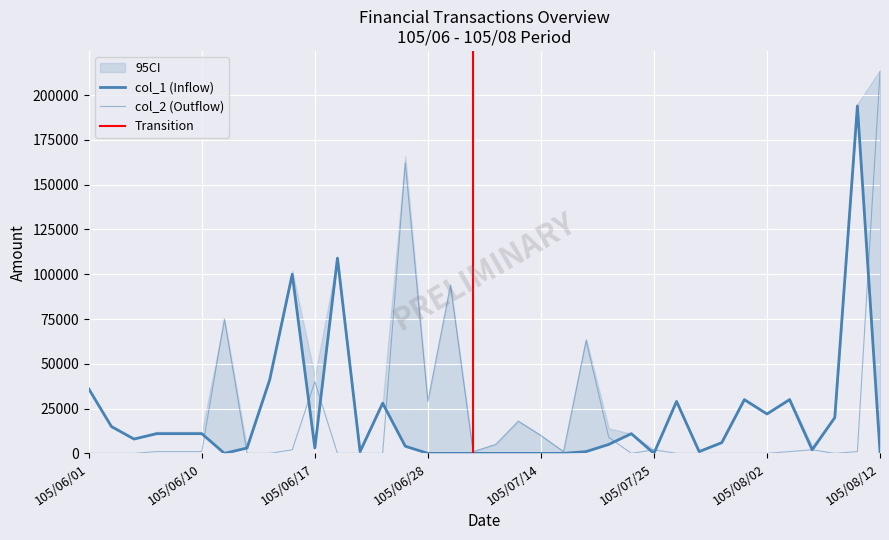

Is the value of col_1 at 105/08/12 greater than the value of col_2 at 105/07/20?

No